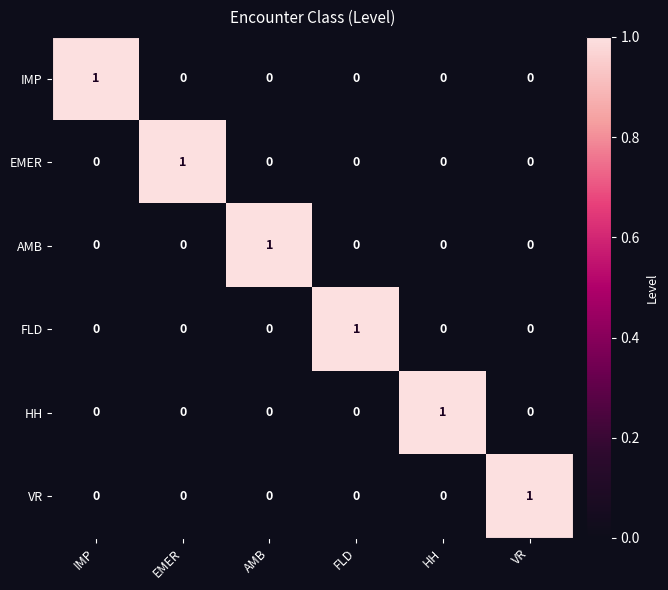

True or false: HH has a value of 0 at AMB.

True